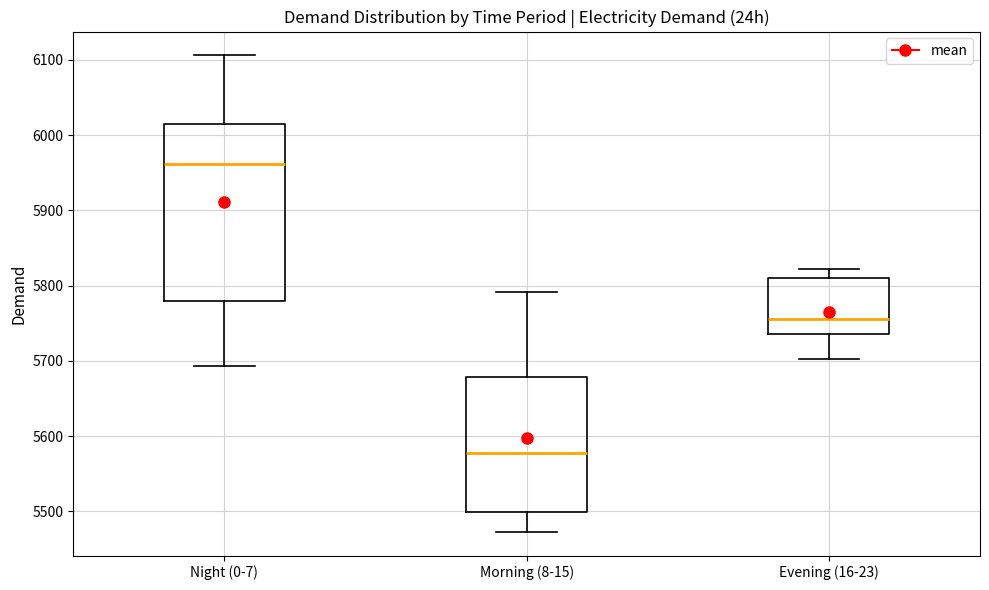

Reading left to right, read every box against the y-axis: the position of its median line, the range the box covers, and the ends of its whiskers. The values are not printed on the chart, so give them approximately, as read against the axis.

Night (0-7): median 5960, box 5780 to 6020, whiskers 5690 to 6110
Morning (8-15): median 5580, box 5500 to 5680, whiskers 5470 to 5790
Evening (16-23): median 5760, box 5740 to 5810, whiskers 5700 to 5820